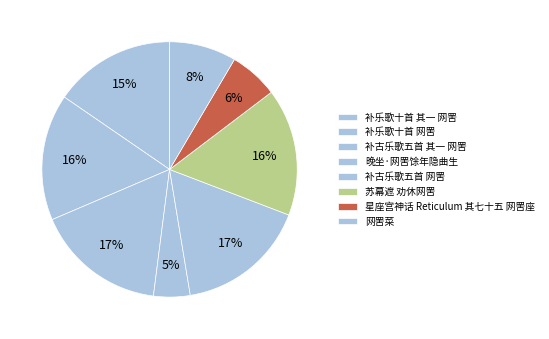

Combined, what portion of the pie is 补古乐歌五首 网罟 and 补乐歌十首 其一 网罟?

32.0%